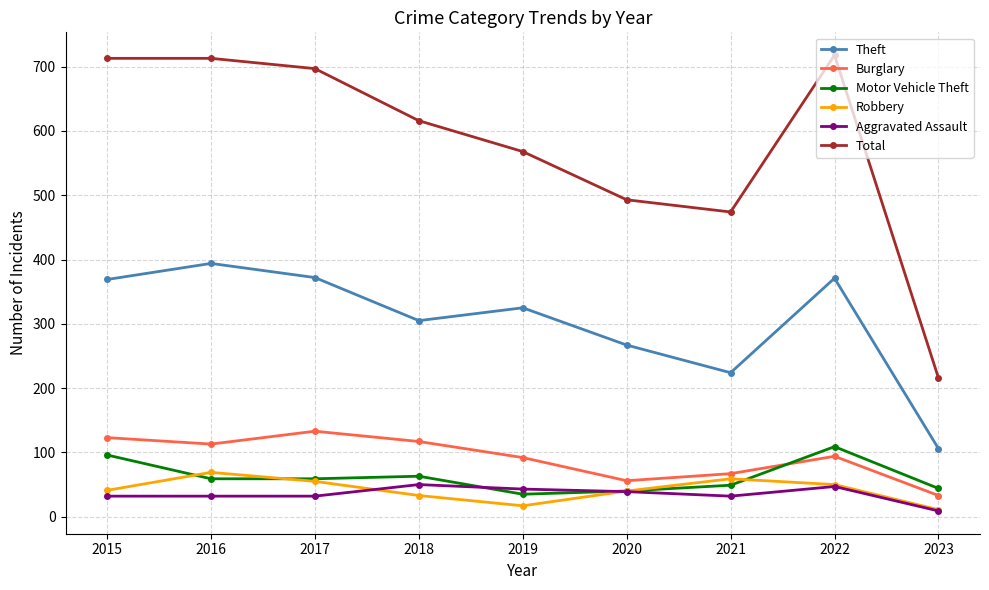

Which series changed the most between 2015 and 2019?

Total